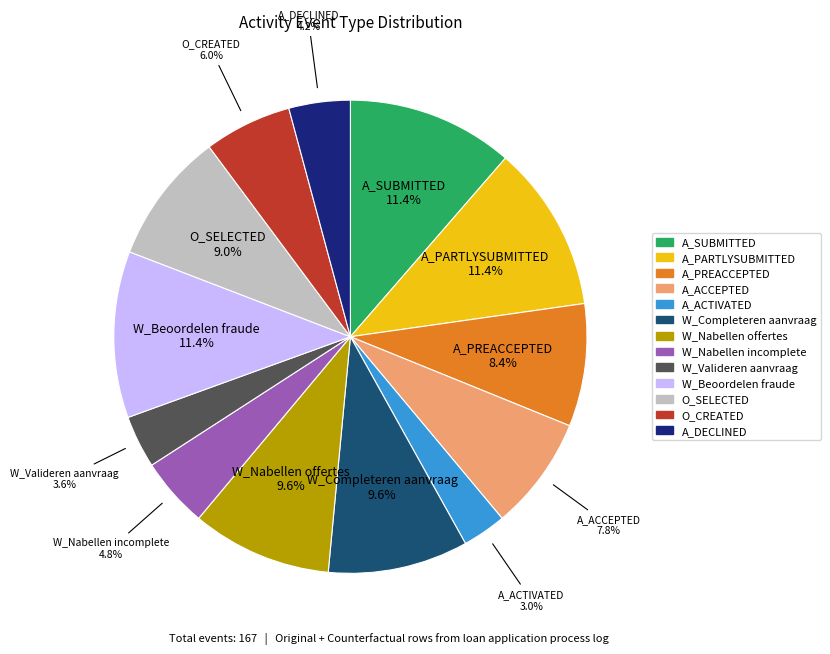

Does any single category account for the majority?

No